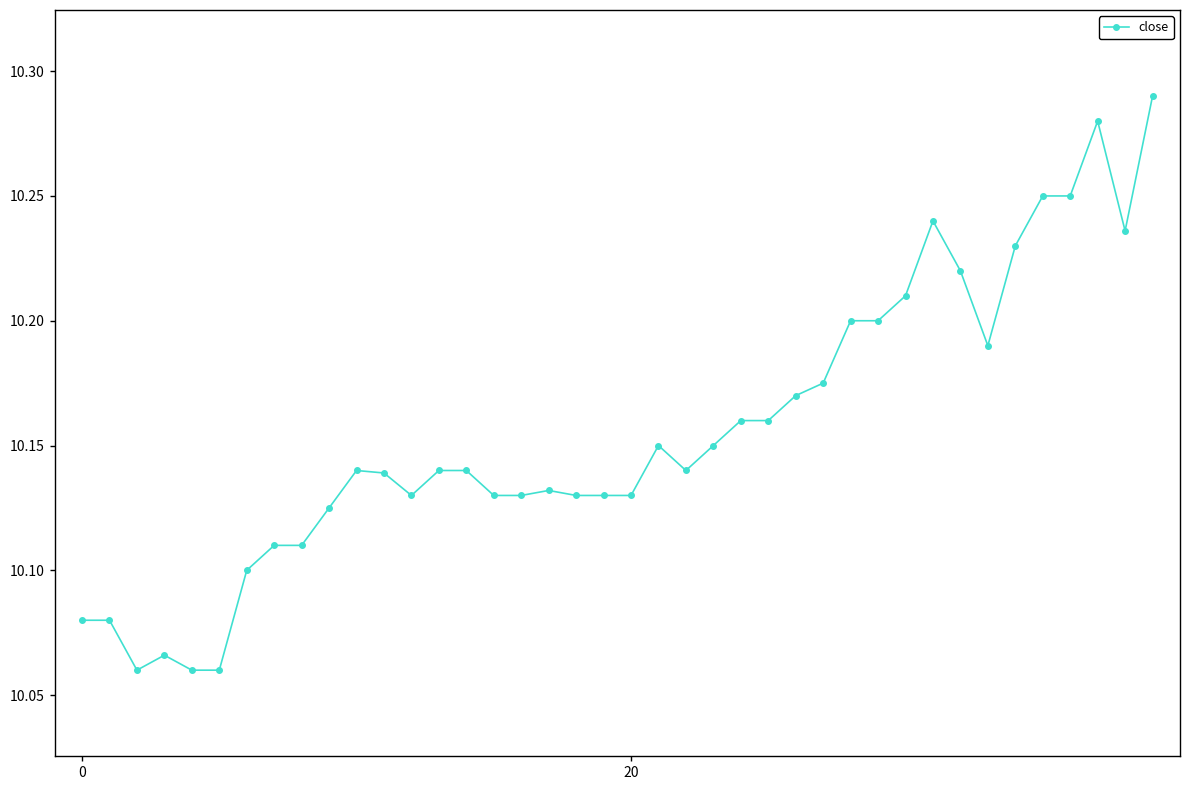

What is the sum of all values?

406.2